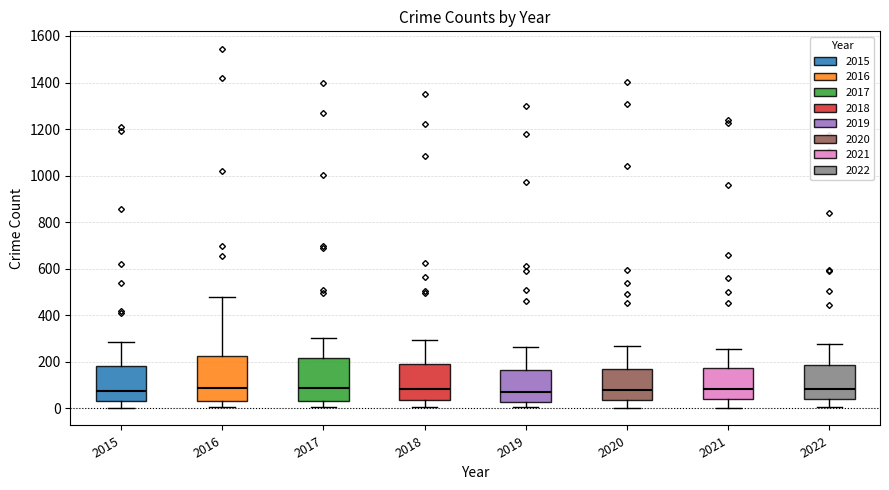

Where is the lower edge of the box at x = 2016 on the y-axis? The values are not printed on the chart, so give them approximately, as read against the axis.

40